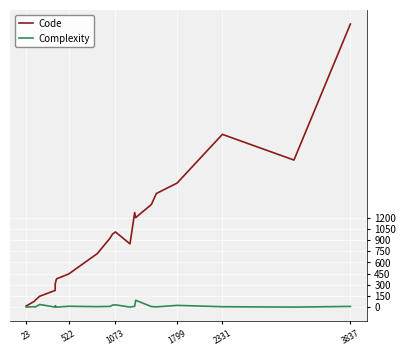

What is the difference between the second highest and second lowest values in the Complexity series?

35